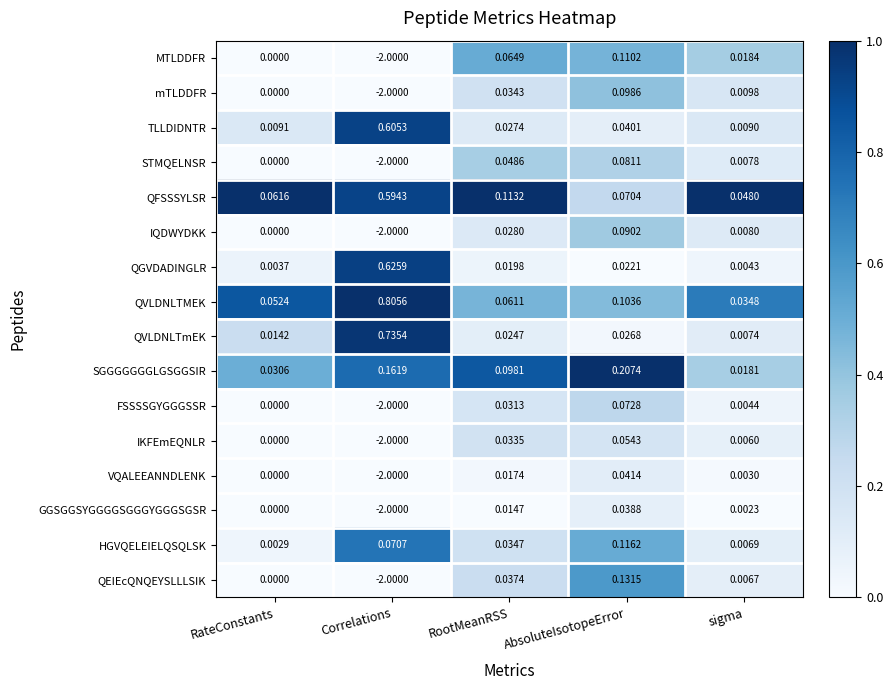

Which series has the largest range (max minus min)?

QEIEcQNQEYSLLLSIK